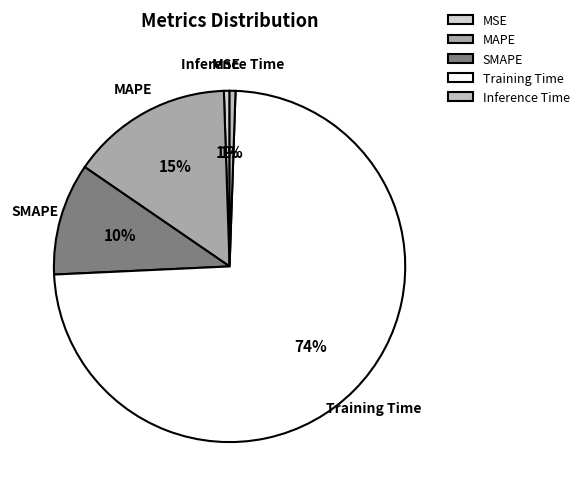

To the nearest percent, what portion does Inference Time represent?

1%